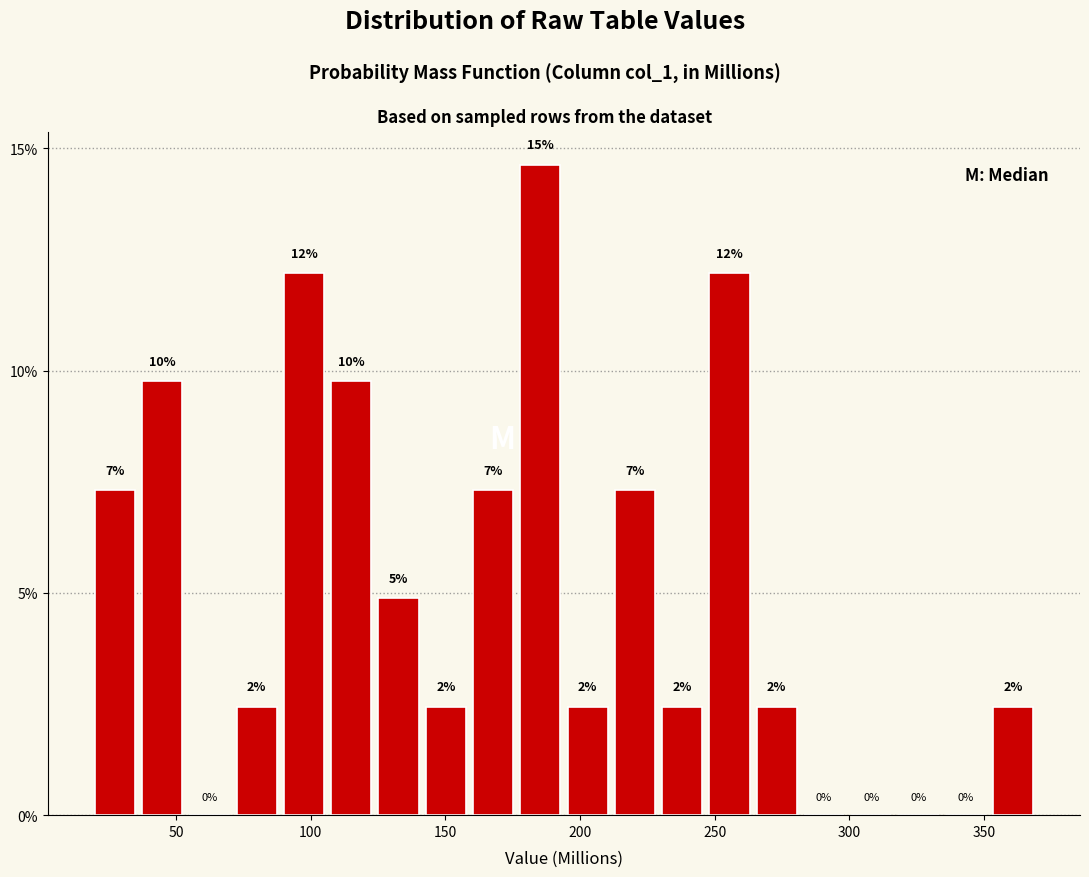

Around what value on the x-axis is the tallest bar? Give the approximate position of its centre, as read against the axis.

185